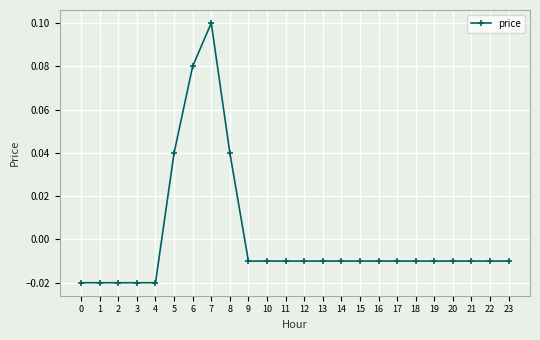

Where does the data first go above 0?

5